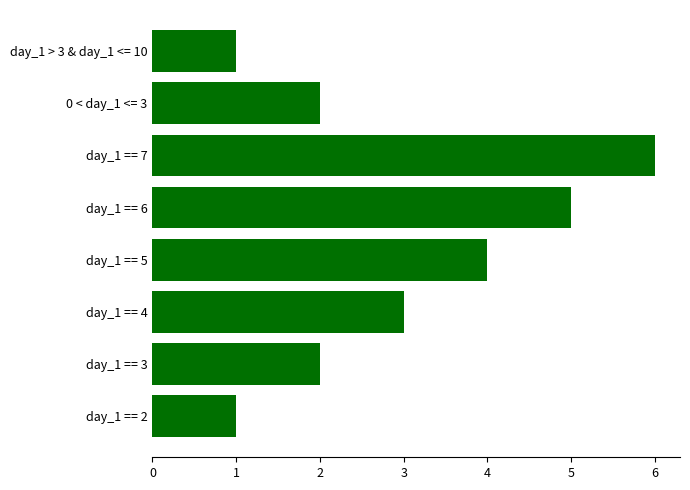

True or false: the data shows 5 at day_1 == 6.

True